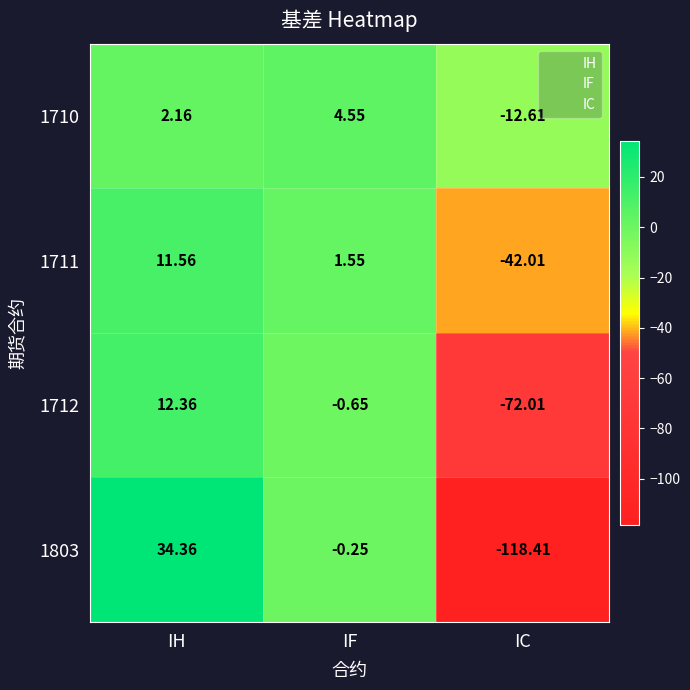

How many positive values does the 1711 series have?

2